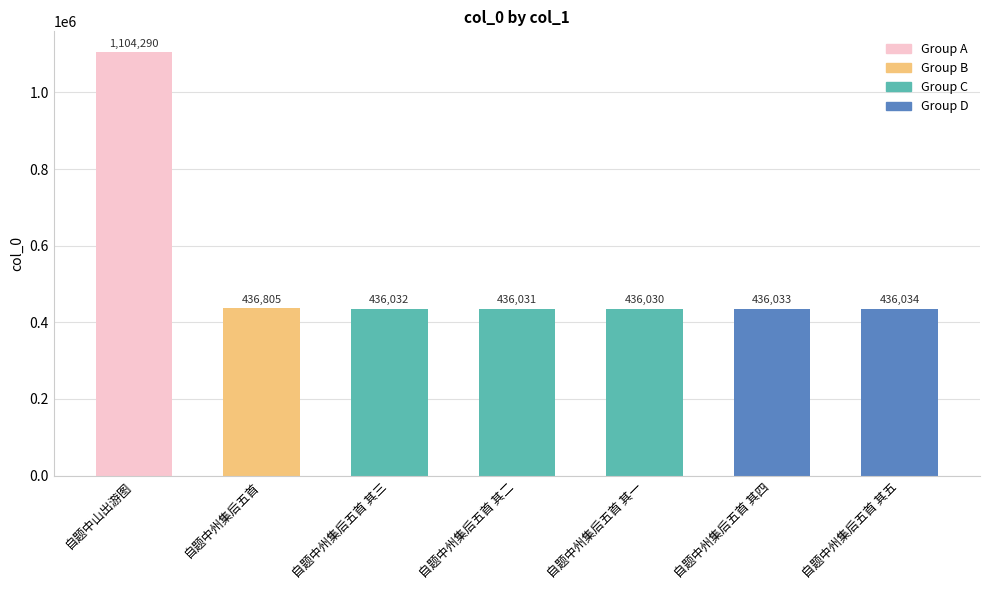

Are the bars horizontal?

No